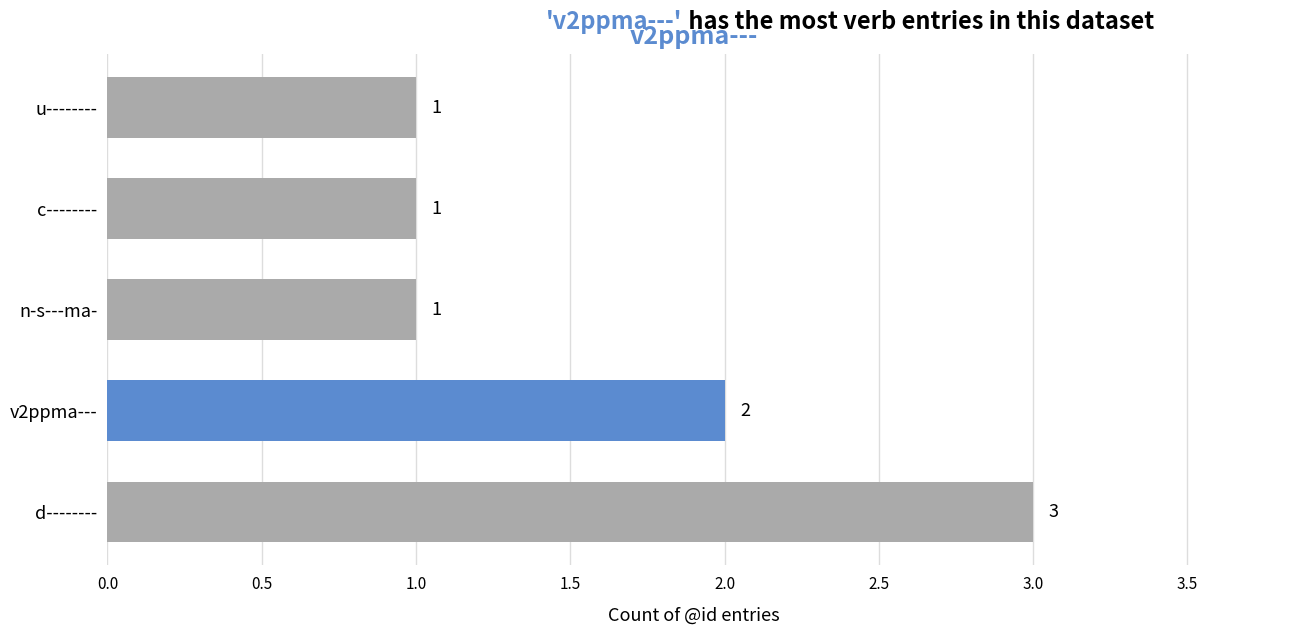

What is the sum of all values?

8